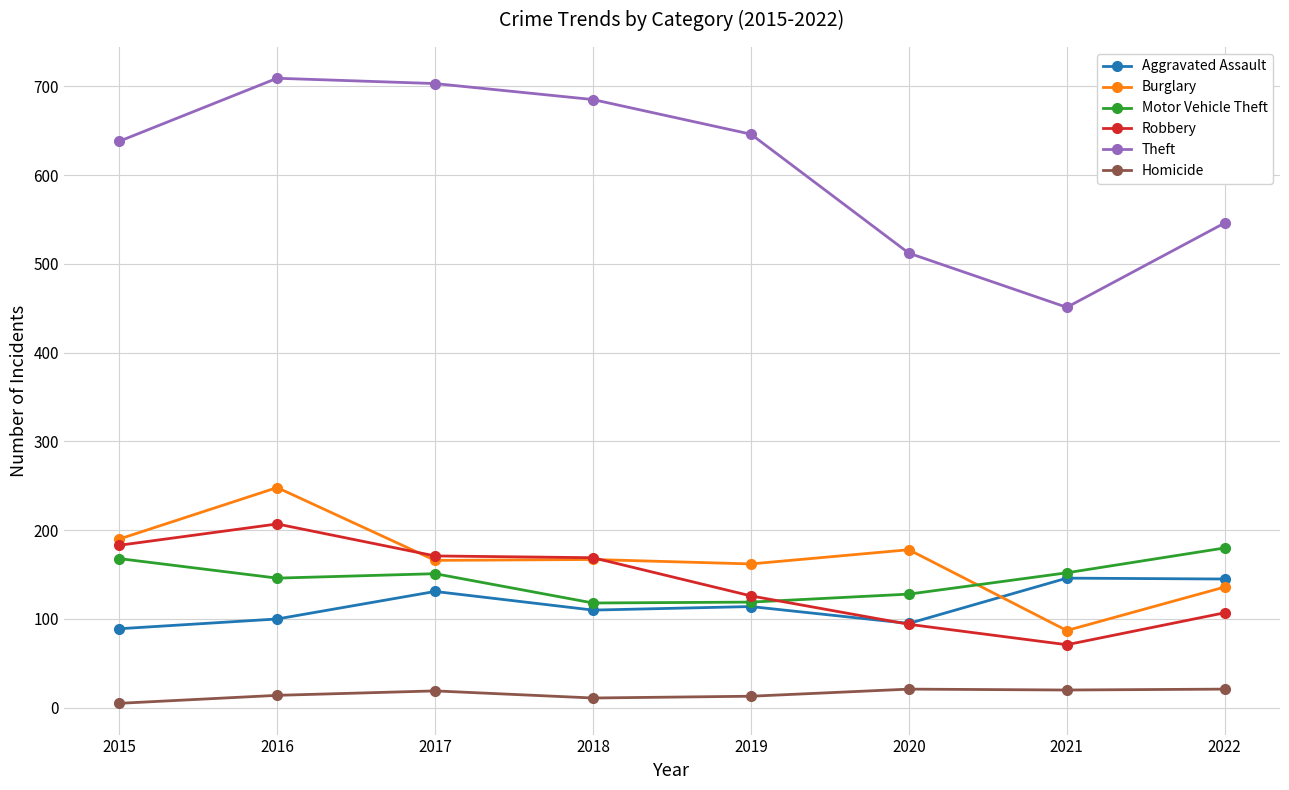

True or false: Motor Vehicle Theft and Theft cross at least once.

False